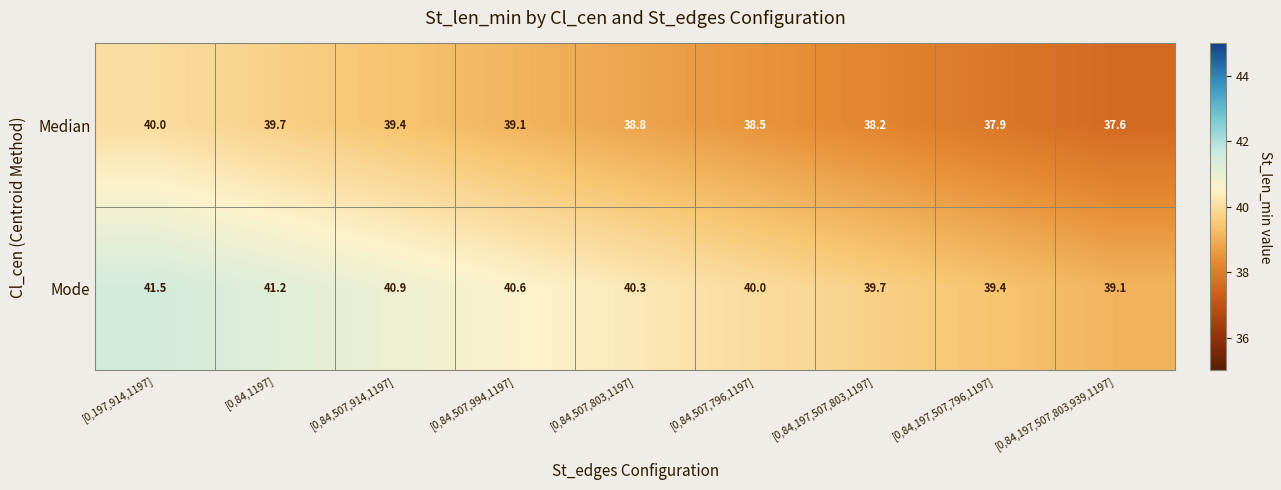

How many series are shown in this chart?

2